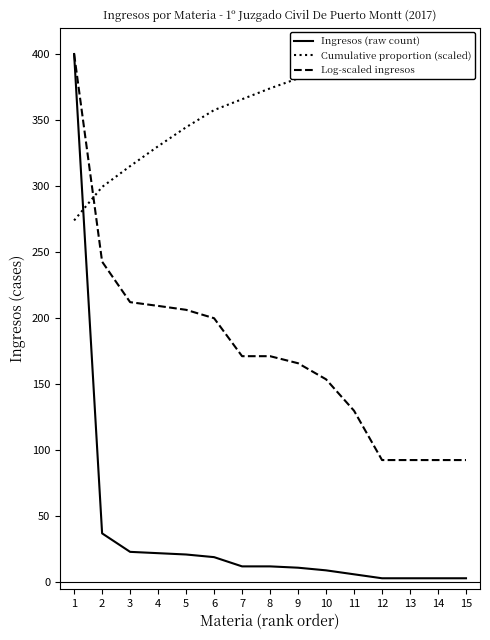

Which series has the largest range (max minus min)?

Ingresos (raw count)